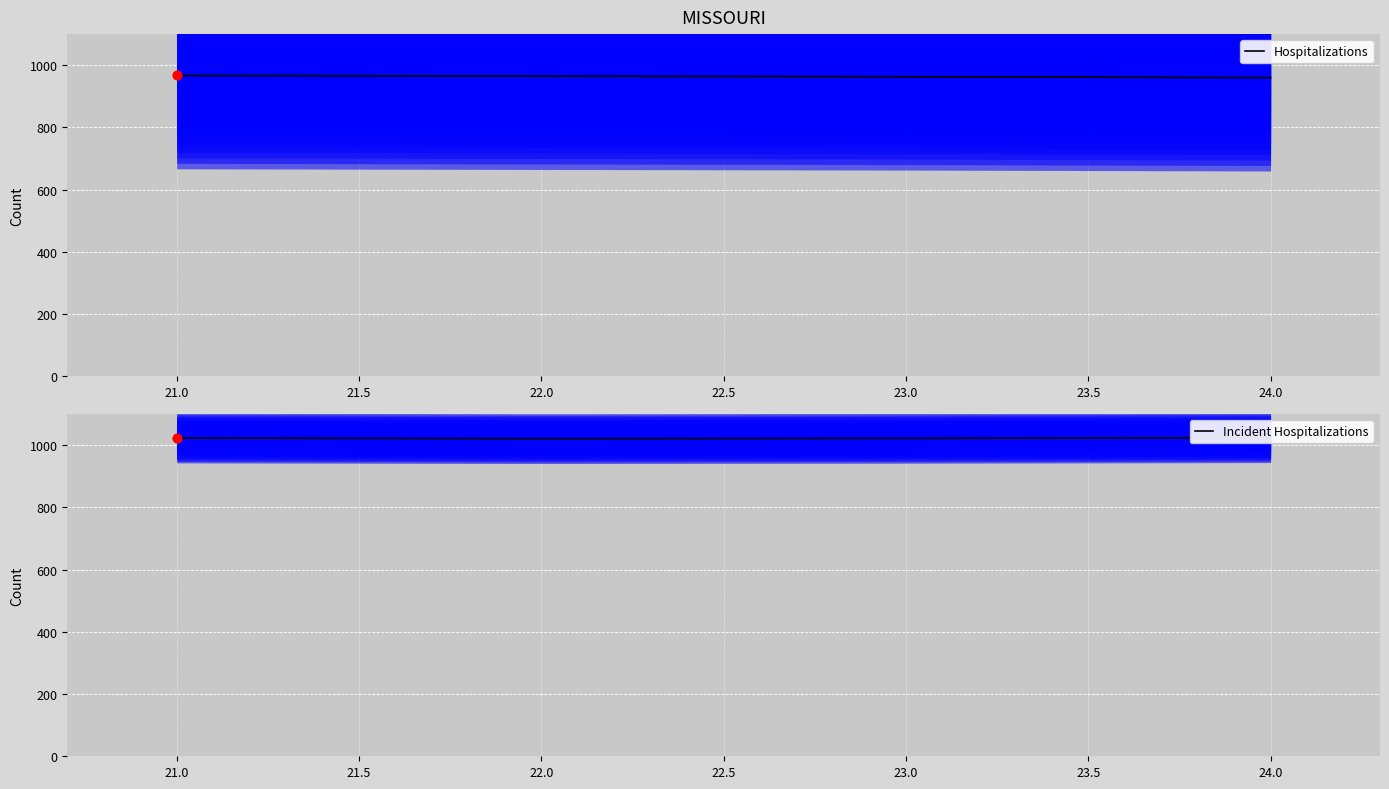

The value of Hospitalizations at 23.0 is 963. True or false?

True